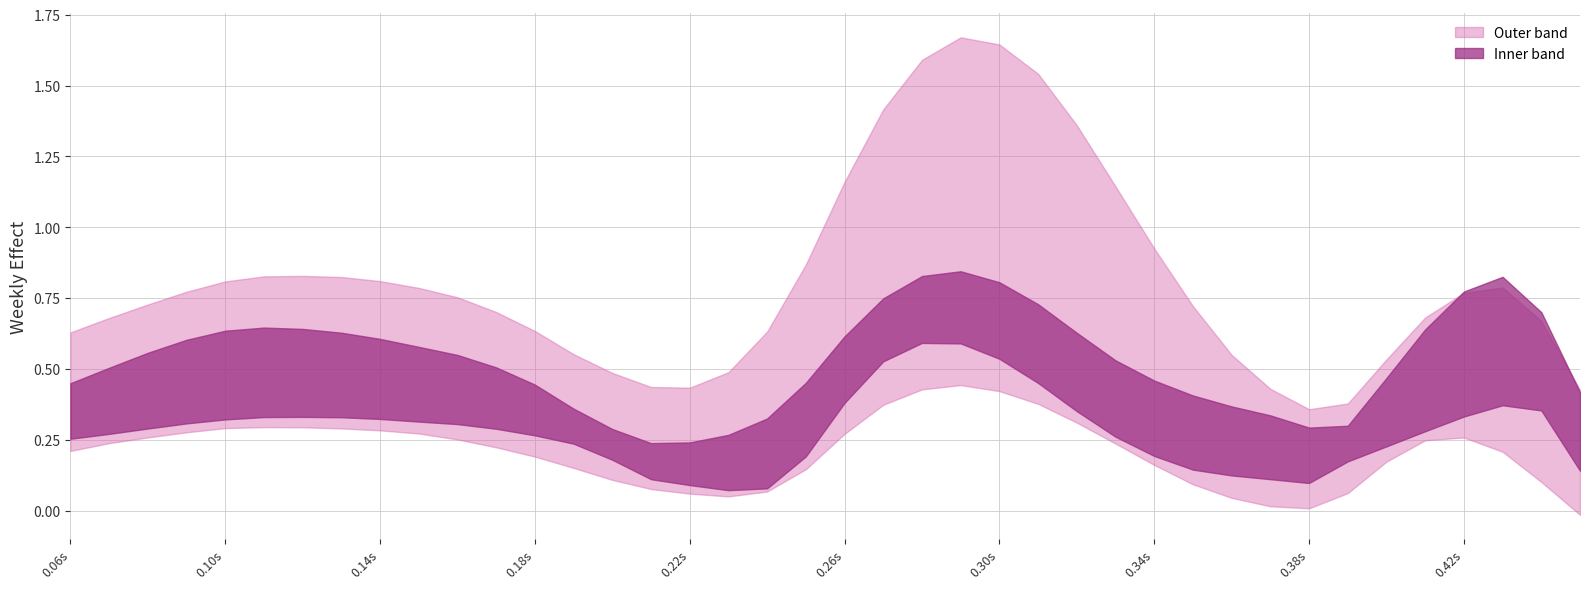

What is the greatest value displayed?

1.7